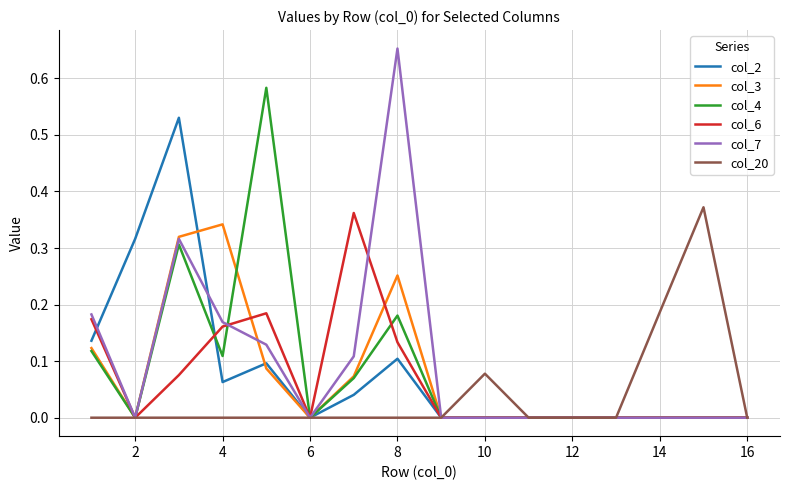

List the series in order of their peak value, highest first.

col_7, col_4, col_2, col_20, col_6, col_3